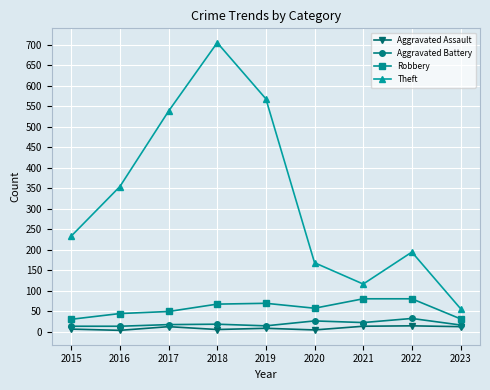

Which series has the largest range (max minus min)?

Theft